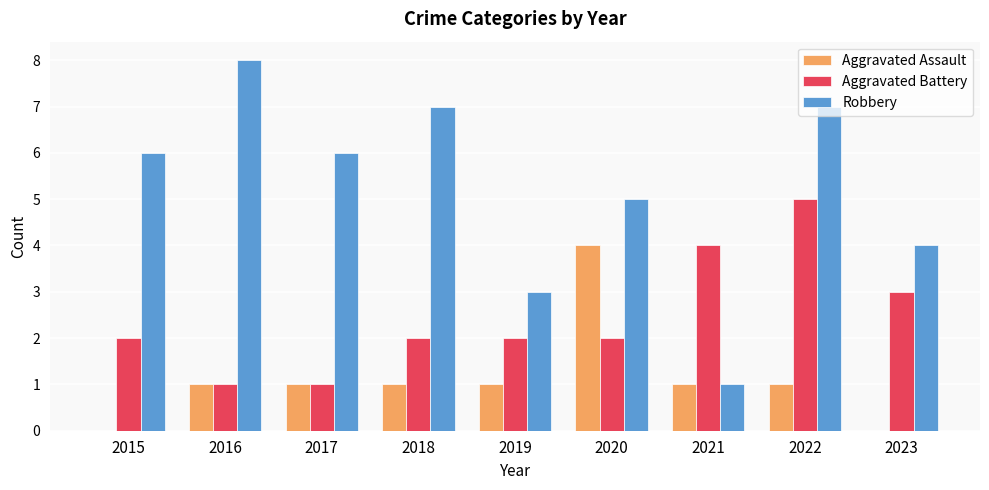

Reading left to right, what are all the values shown in this chart?

Aggravated Assault: 2015=0	2016=1	2017=1	2018=1	2019=1	2020=4	2021=1	2022=1	2023=0
Aggravated Battery: 2015=2	2016=1	2017=1	2018=2	2019=2	2020=2	2021=4	2022=5	2023=3
Robbery: 2015=6	2016=8	2017=6	2018=7	2019=3	2020=5	2021=1	2022=7	2023=4